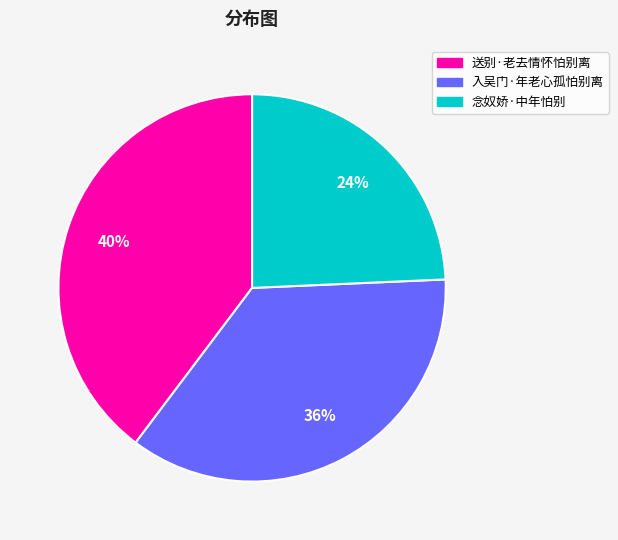

How many slices are in this pie chart?

3